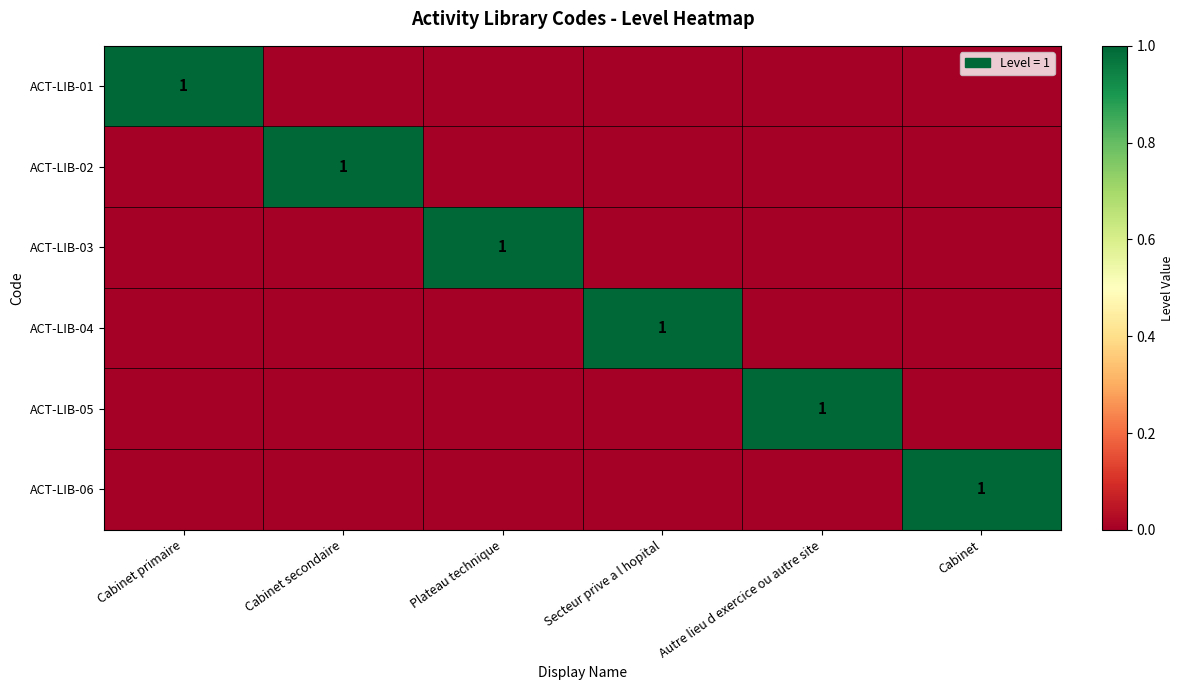

How many positive values does the ACT-LIB-03 series have?

1